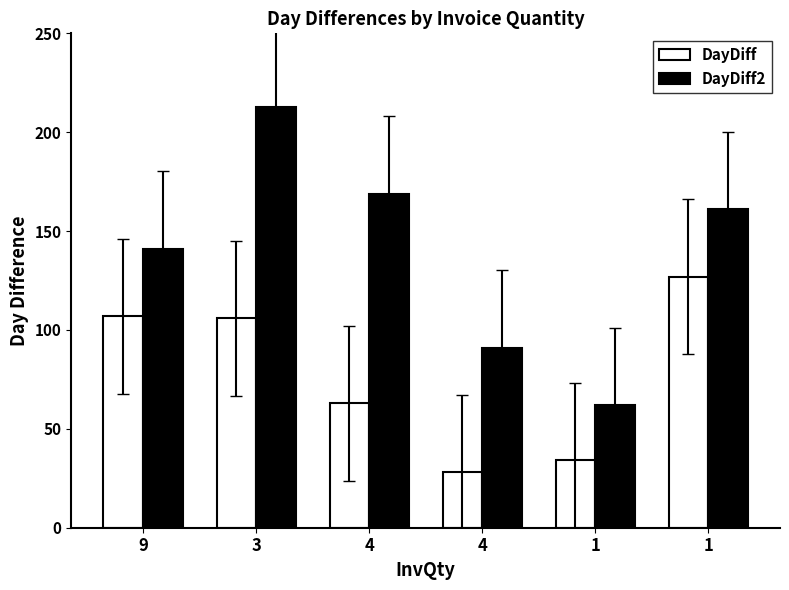

How many categories are shown in the chart?

6